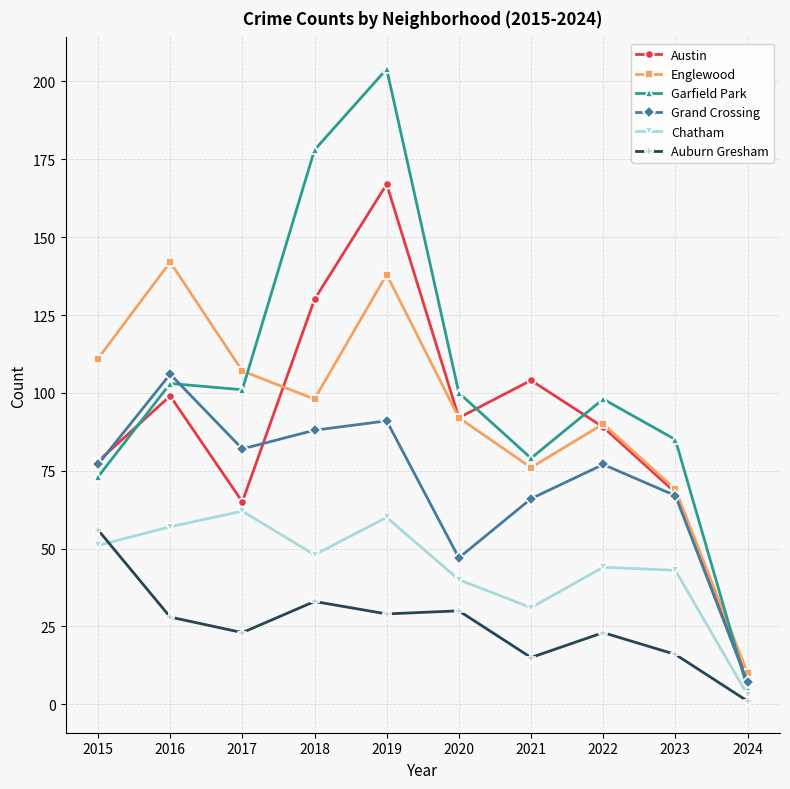

True or false: Austin has more than 1 interior local peaks.

True